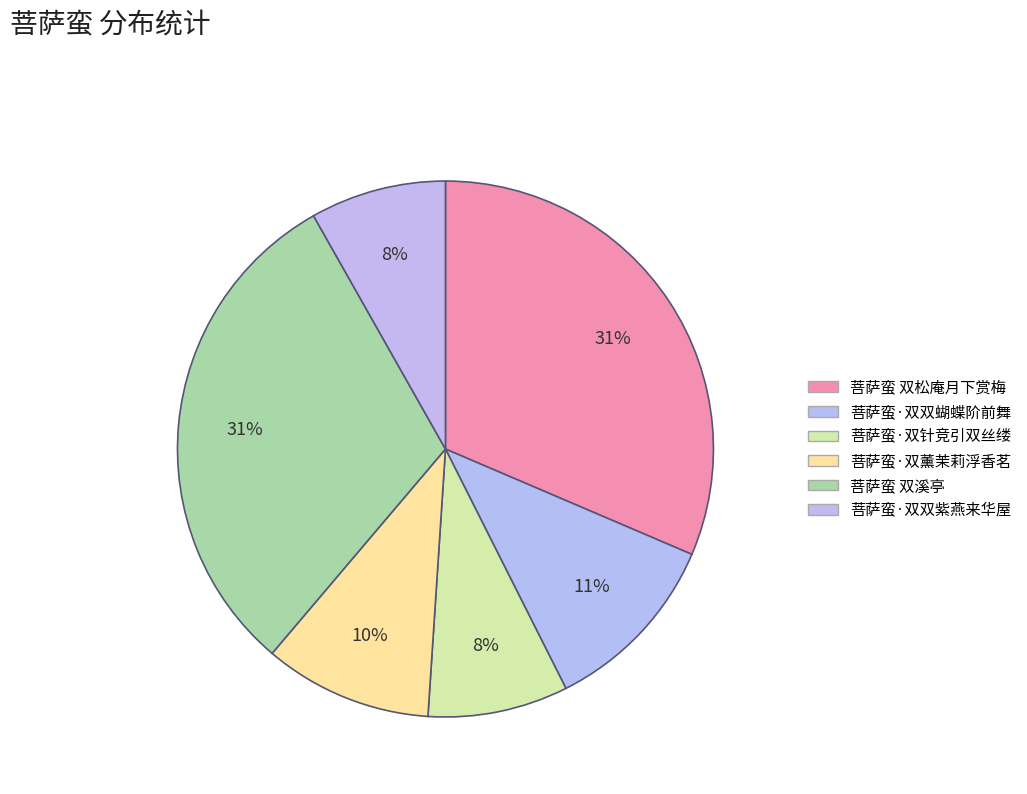

Is 菩萨蛮 双溪亭 the majority of the pie?

No